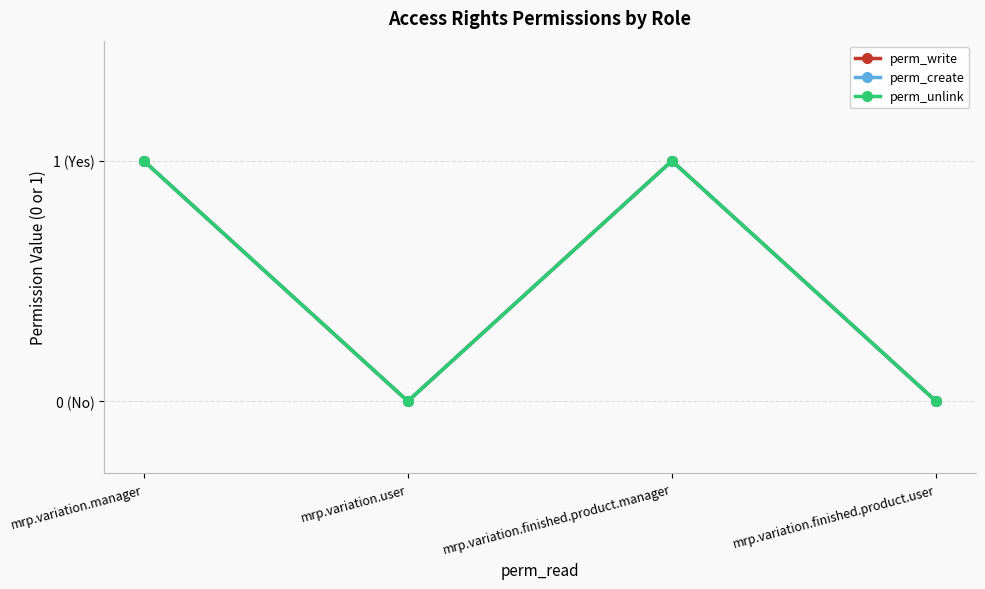

Reading left to right, what are all the values shown in this chart?

perm_write: mrp.variation.manager=1	mrp.variation.user=0	mrp.variation.finished.product.manager=1	mrp.variation.finished.product.user=0
perm_create: mrp.variation.manager=1	mrp.variation.user=0	mrp.variation.finished.product.manager=1	mrp.variation.finished.product.user=0
perm_unlink: mrp.variation.manager=1	mrp.variation.user=0	mrp.variation.finished.product.manager=1	mrp.variation.finished.product.user=0